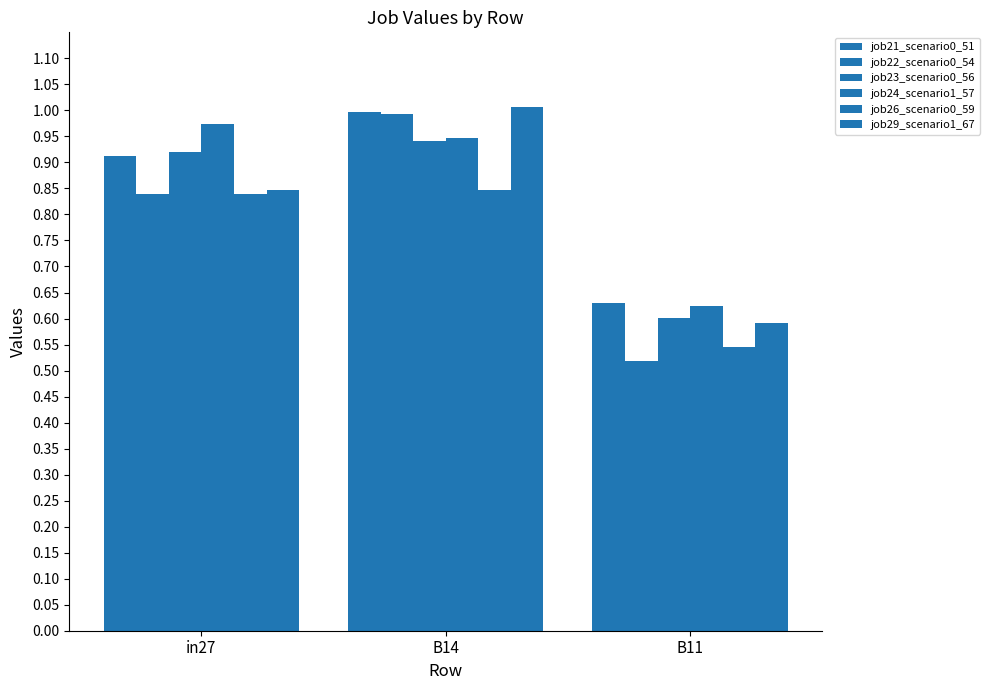

At how many categories does at least one series exceed 0?

3